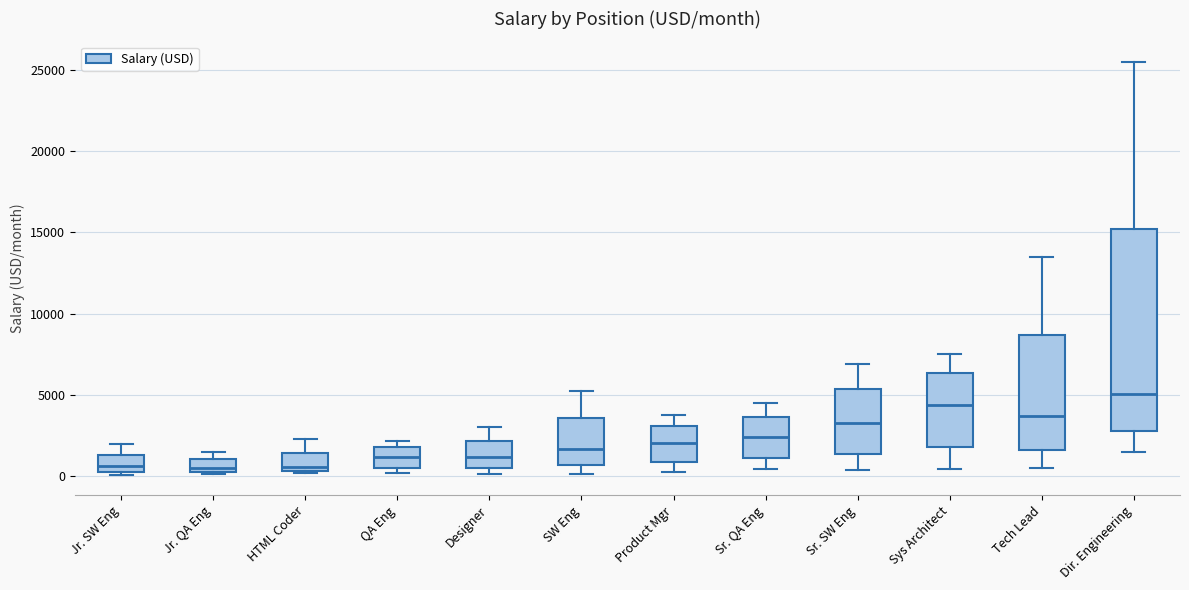

Which box has the highest median line?

Dir. Engineering